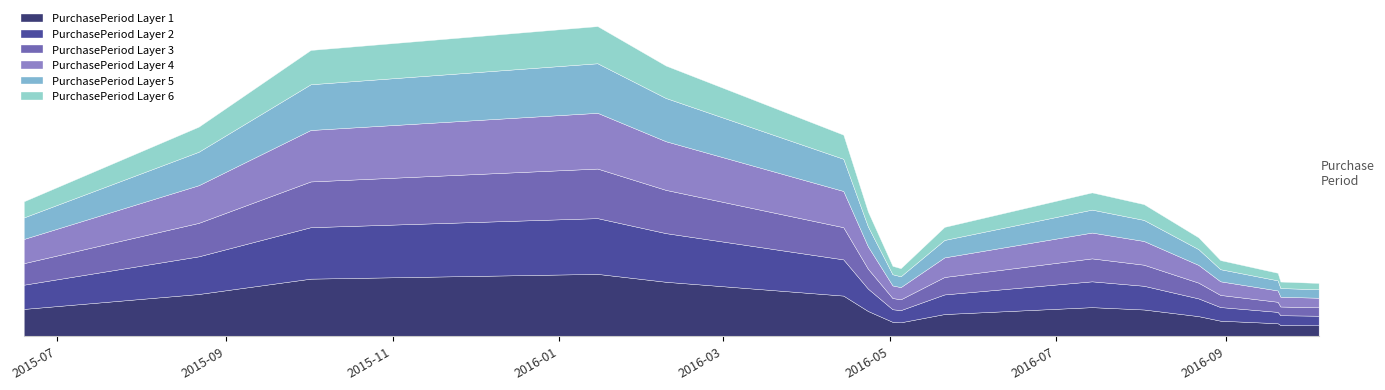

What is the difference between the maximum and second lowest values?

104